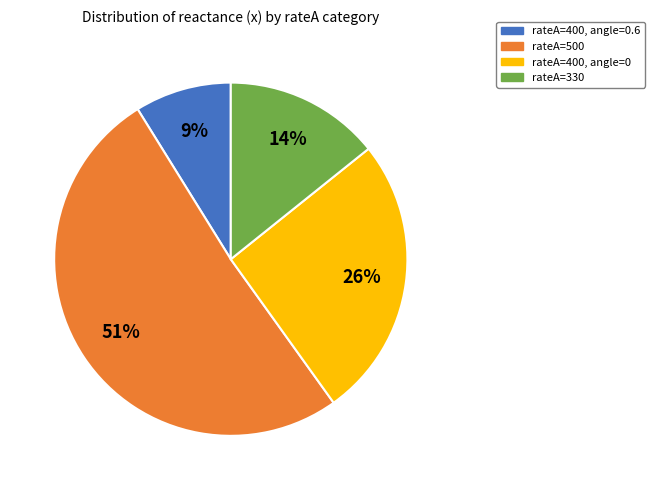

Count the number of slices in the pie.

4